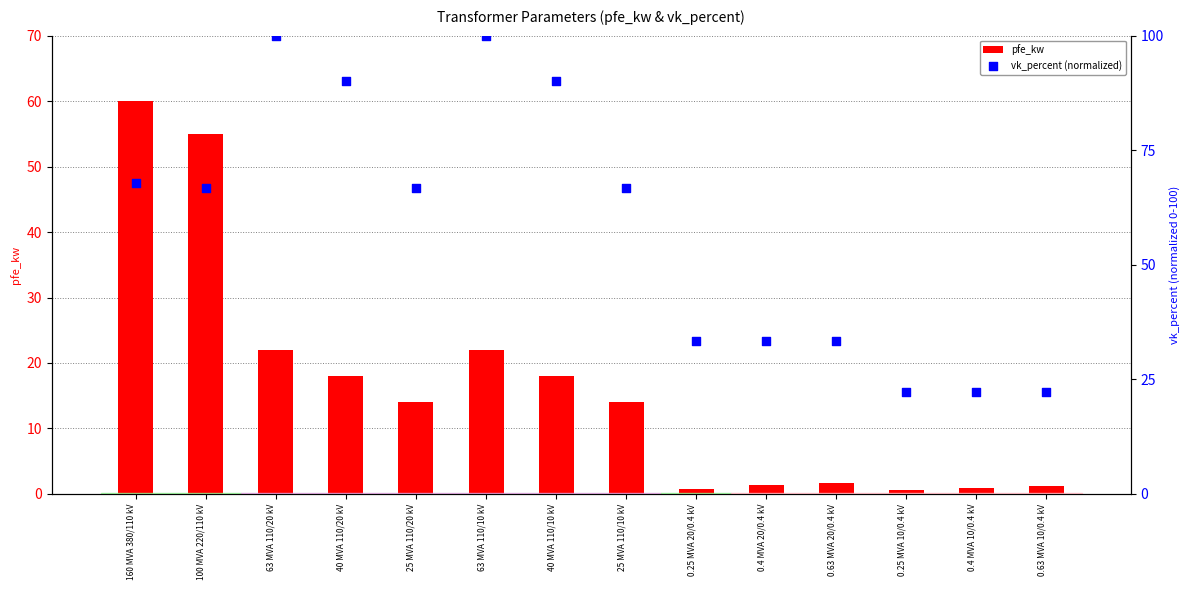

Which series has the widest spread of Y values?

vk_percent (normalized)